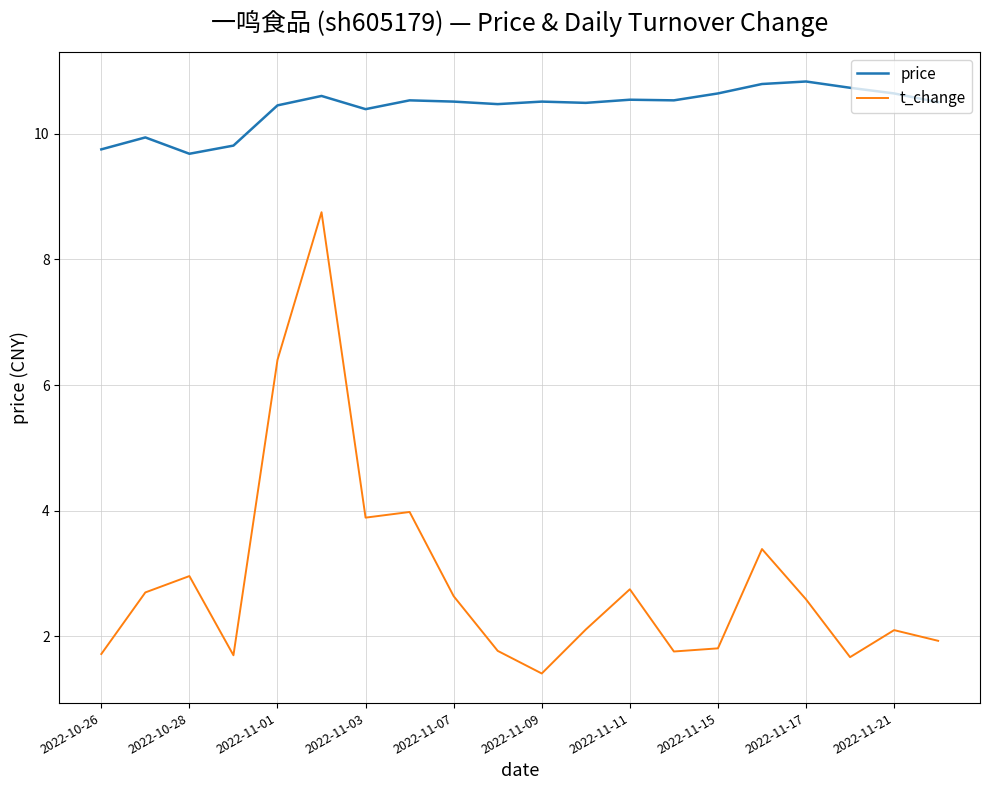

True or false: t_change and price intersect in this chart.

False